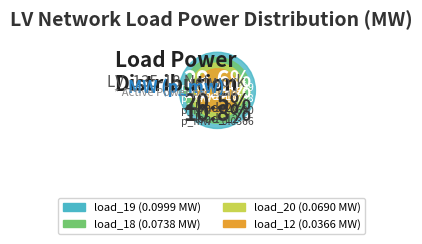

Is it true that load_7 is 1% of the pie?

True